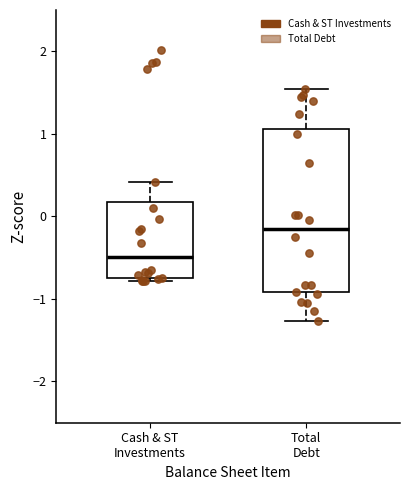

Reading left to right, read every box against the y-axis: the position of its median line, the range the box covers, and the ends of its whiskers. The values are not printed on the chart, so give them approximately, as read against the axis.

Cash & ST Investments: median -0.5, box -0.8 to 0.2, whiskers -0.8 (just below the box's lower edge) to 0.4
Total Debt: median -0.1, box -0.9 to 1.1, whiskers -1.3 to 1.5